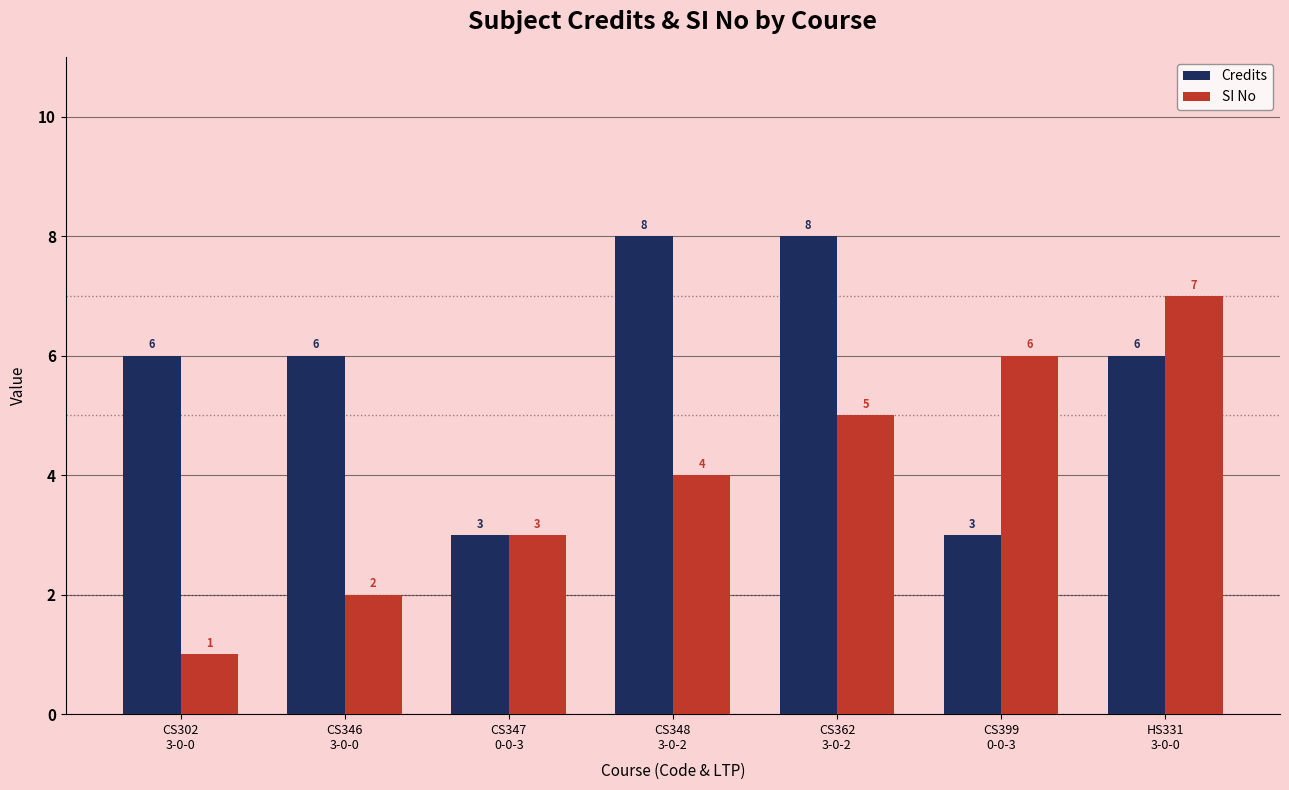

Read the SI No value at HS331
3-0-0.

7